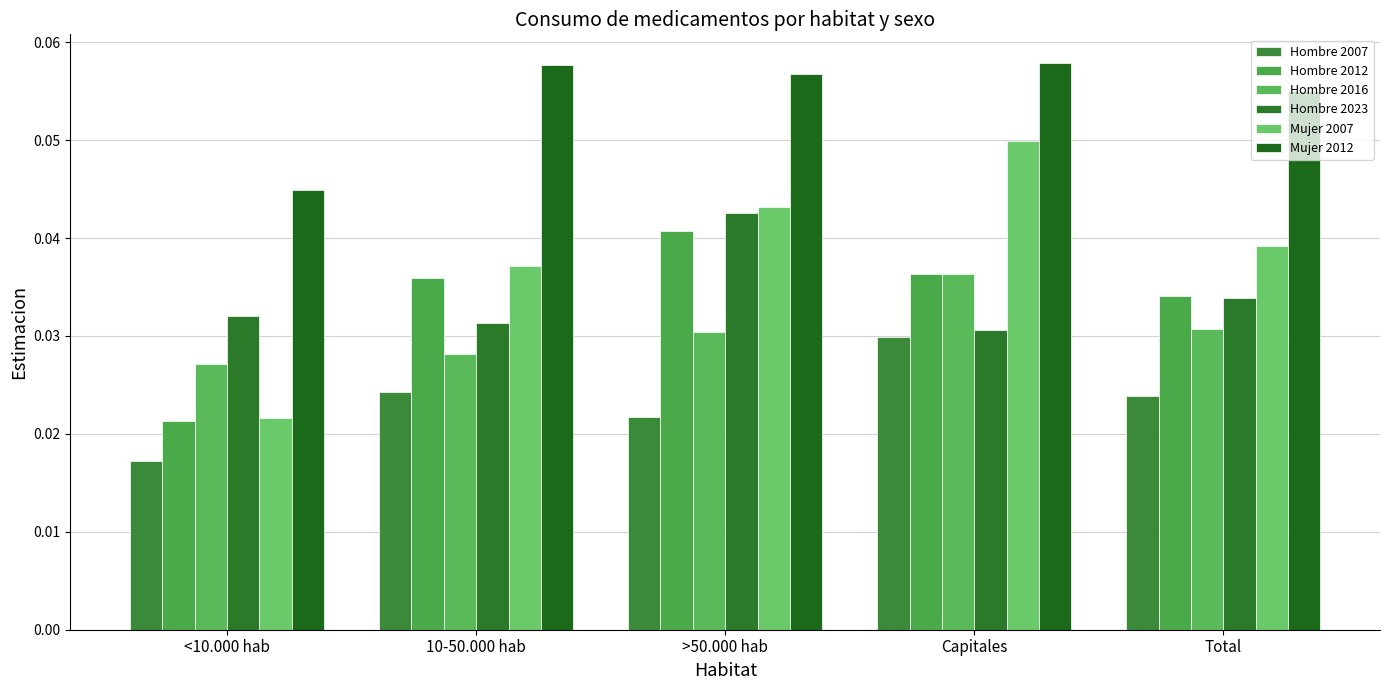

What position from the right is 10-50.000 hab?

4